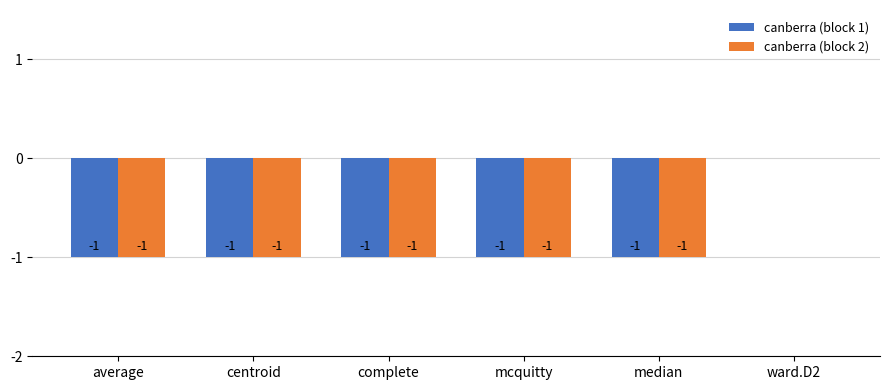

The canberra (block 2) series shows -2 at centroid. True or false?

False